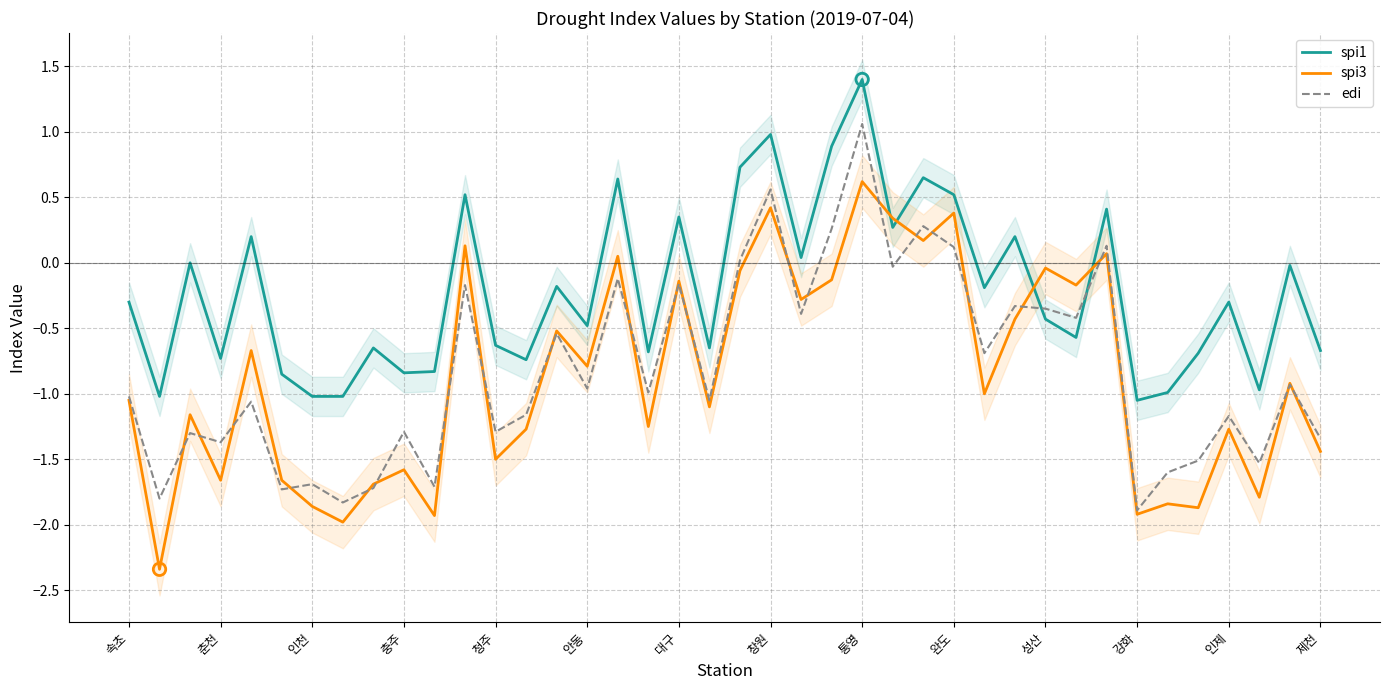

At how many categories does at least one series exceed 0?

14